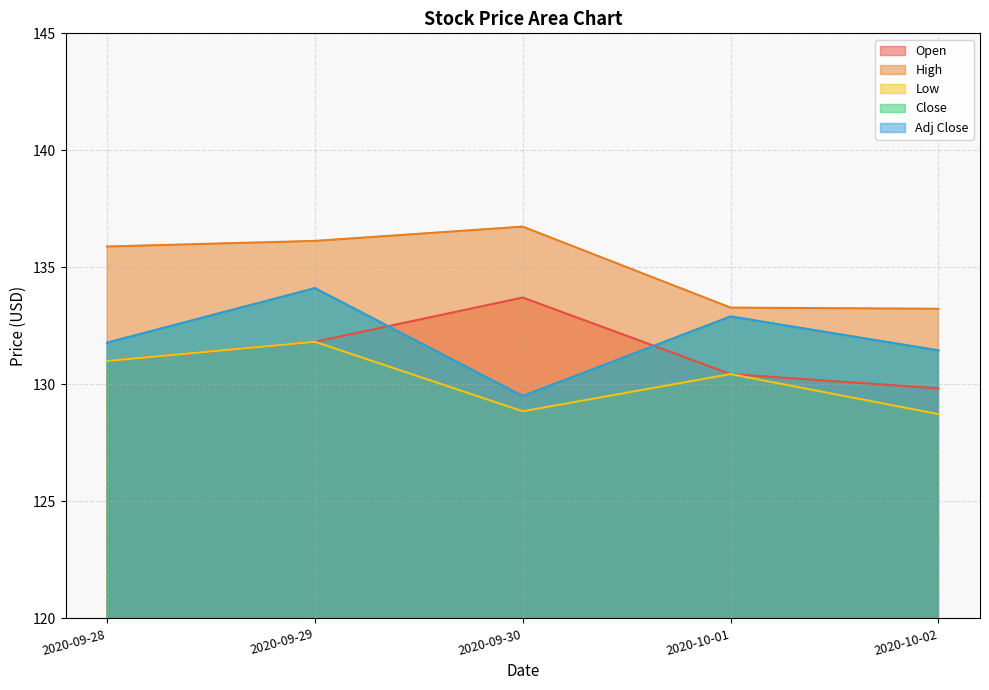

Reading left to right, list all the values displayed in this chart.

Open: 2020-09-28=131.0	2020-09-29=131.8	2020-09-30=133.7	2020-10-01=130.4	2020-10-02=129.8
High: 2020-09-28=135.9	2020-09-29=136.1	2020-09-30=136.7	2020-10-01=133.3	2020-10-02=133.2
Low: 2020-09-28=131.0	2020-09-29=131.8	2020-09-30=128.9	2020-10-01=130.4	2020-10-02=128.7
Close: 2020-09-28=131.8	2020-09-29=134.1	2020-09-30=129.5	2020-10-01=132.9	2020-10-02=131.4
Adj Close: 2020-09-28=131.8	2020-09-29=134.1	2020-09-30=129.5	2020-10-01=132.9	2020-10-02=131.4